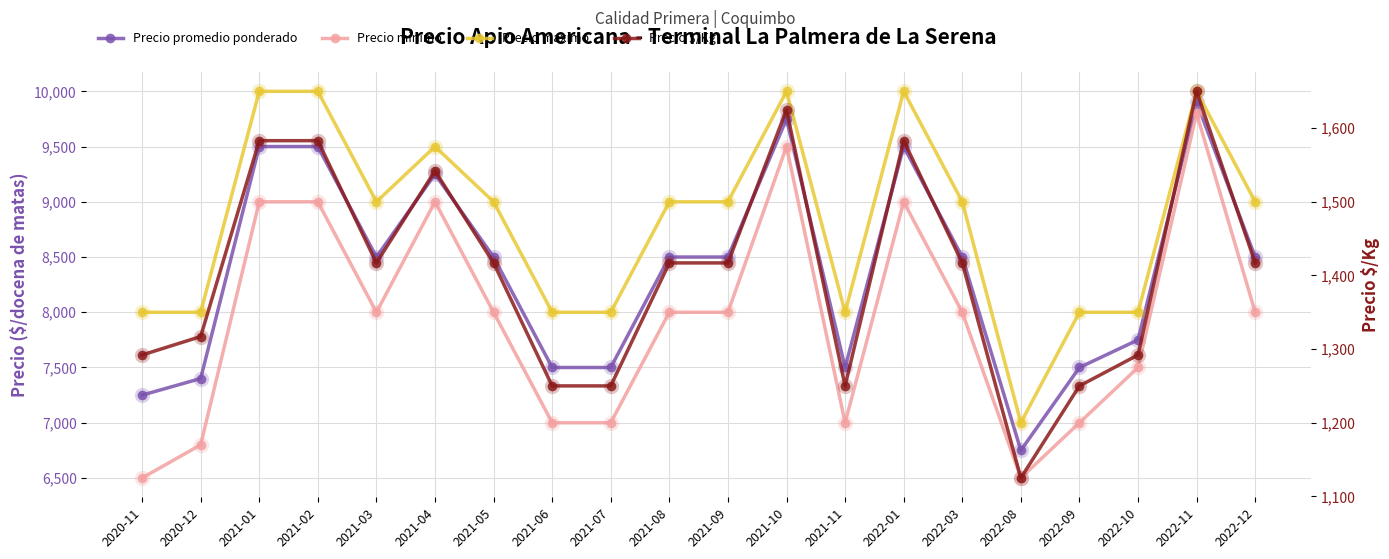

Reading left to right, extract all data points from this chart.

Precio promedio ponderado: 7250	7400	9500	9500	8500	9250	8500	7500	7500	8500	8500	9750	7500	9500	8500	6750	7500	7750	9900	8500
Precio minimo: 6500	6800	9000	9000	8000	9000	8000	7000	7000	8000	8000	9500	7000	9000	8000	6500	7000	7500	9800	8000
Precio maximo: 8000	8000	10000	10000	9000	9500	9000	8000	8000	9000	9000	10000	8000	10000	9000	7000	8000	8000	10000	9000
Precio $/Kg: 1292	1317	1583	1583	1417	1542	1417	1250	1250	1417	1417	1625	1250	1583	1417	1125	1250	1292	1650	1417